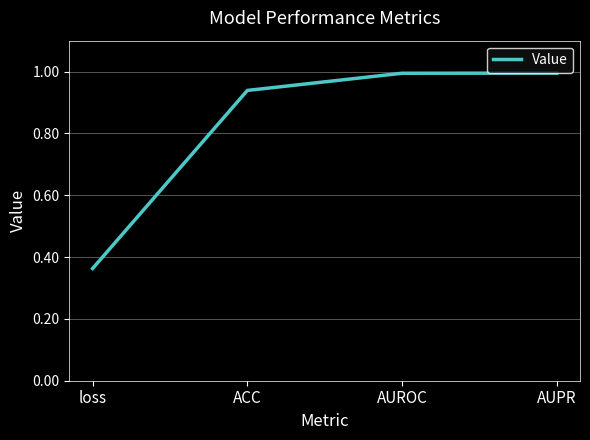

Is this an area chart (filled region under the line)?

No